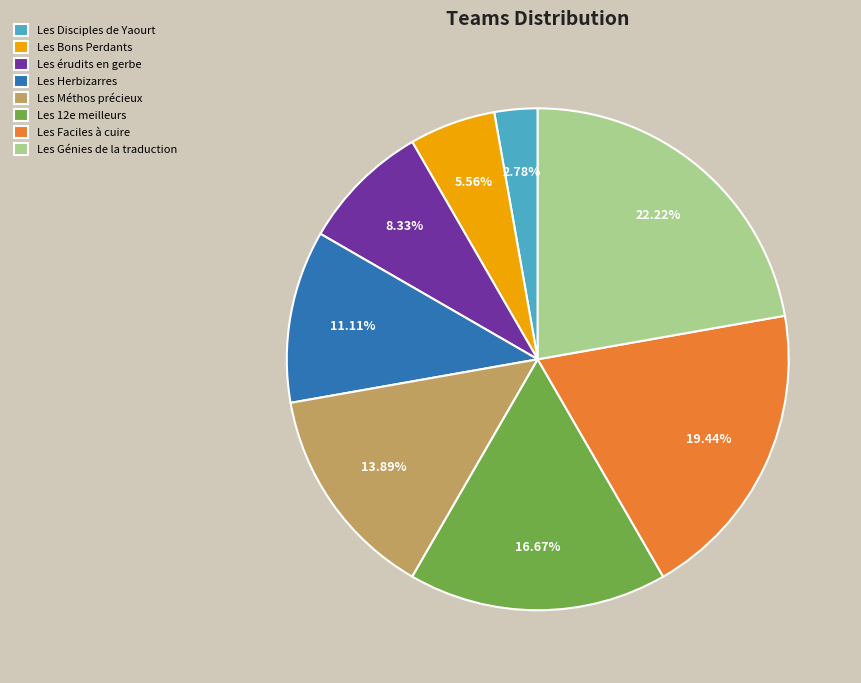

To the nearest percent, what is the difference between the Les Herbizarres and Les Bons Perdants slice percentages?

6%